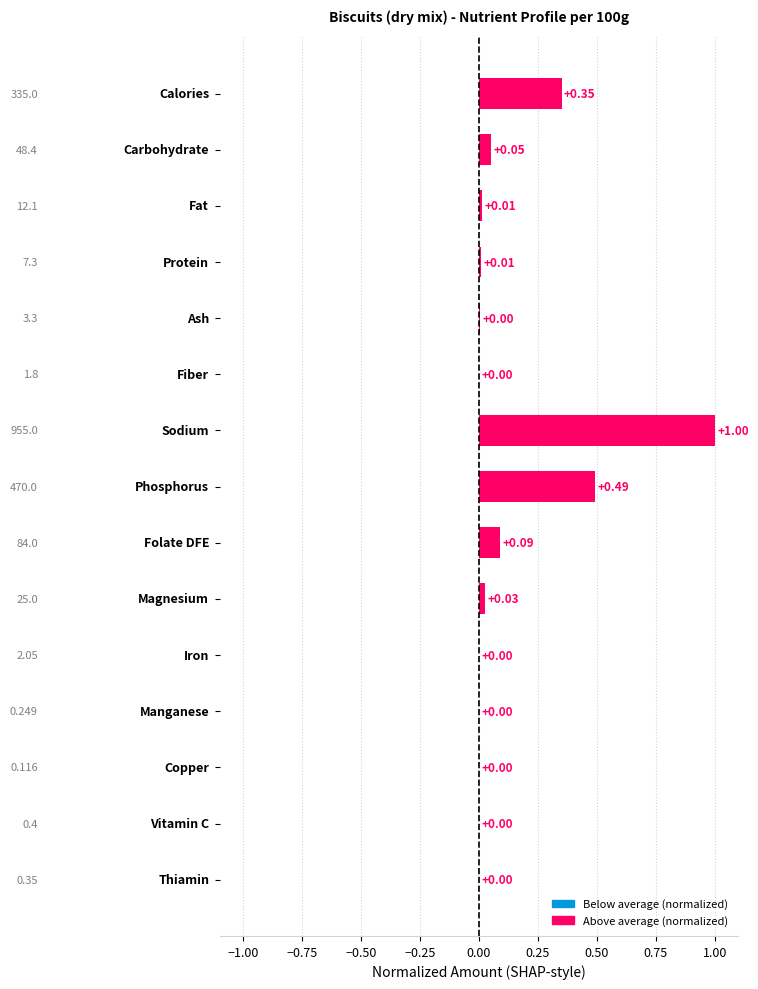

What is the sum of all values?

2.0